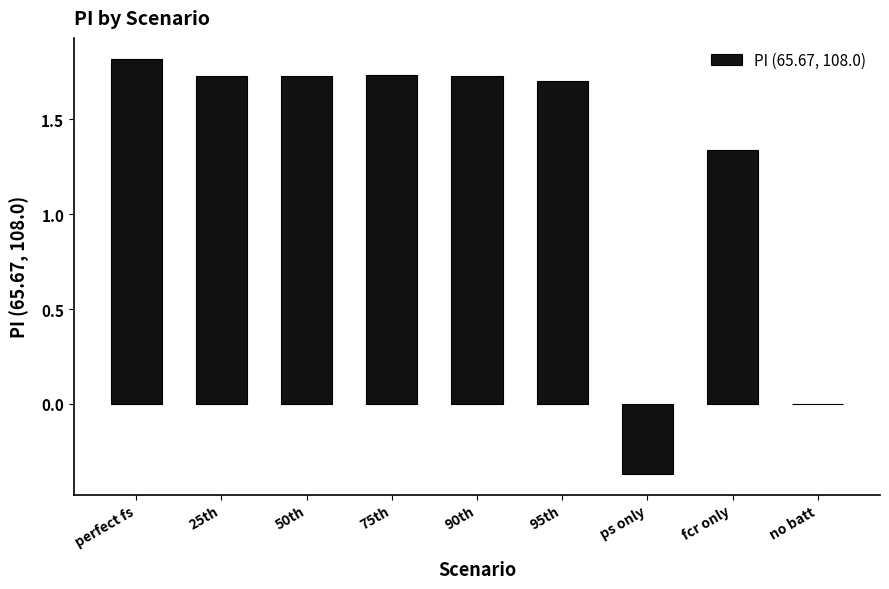

At which label is the value closest to 0?

no batt